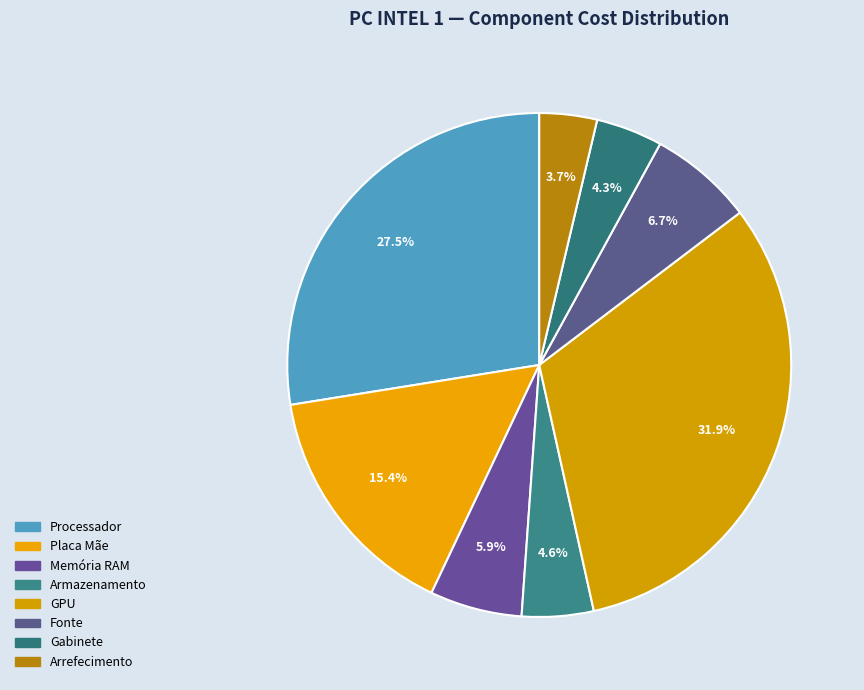

What is the ratio of the value at Processador to the value at Fonte?

4.1